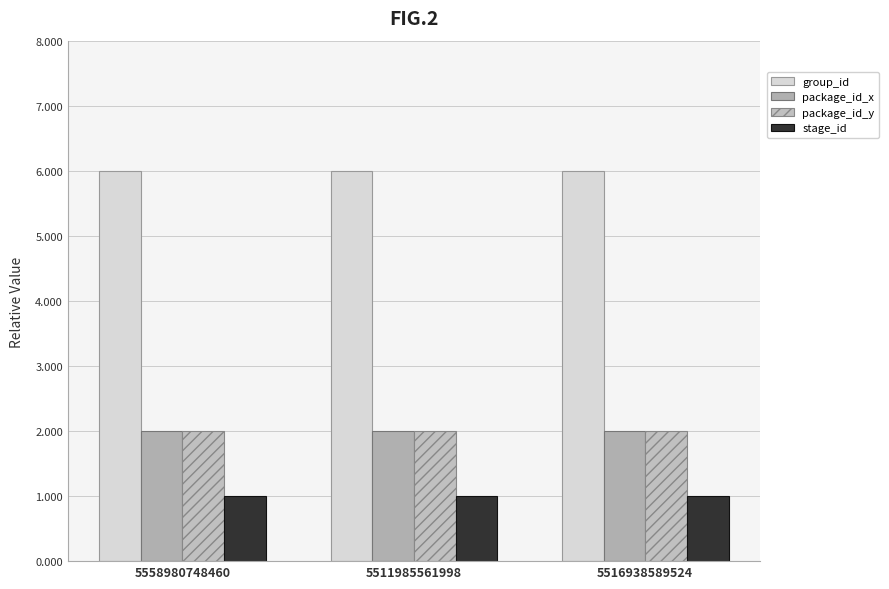

What is the minimum value shown in the chart?

1